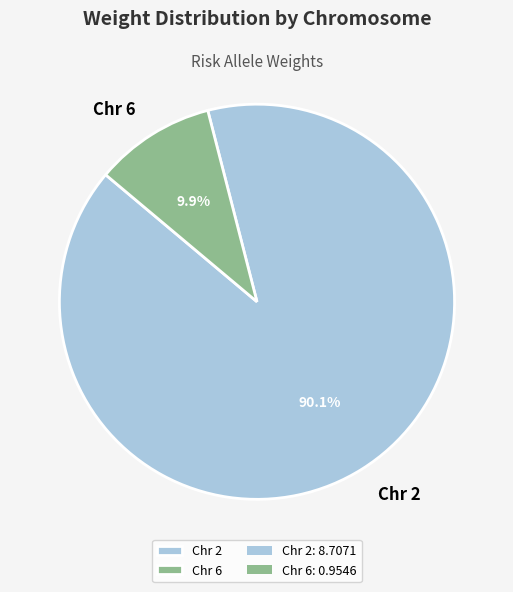

To the nearest percent, what is the average slice percentage?

50%